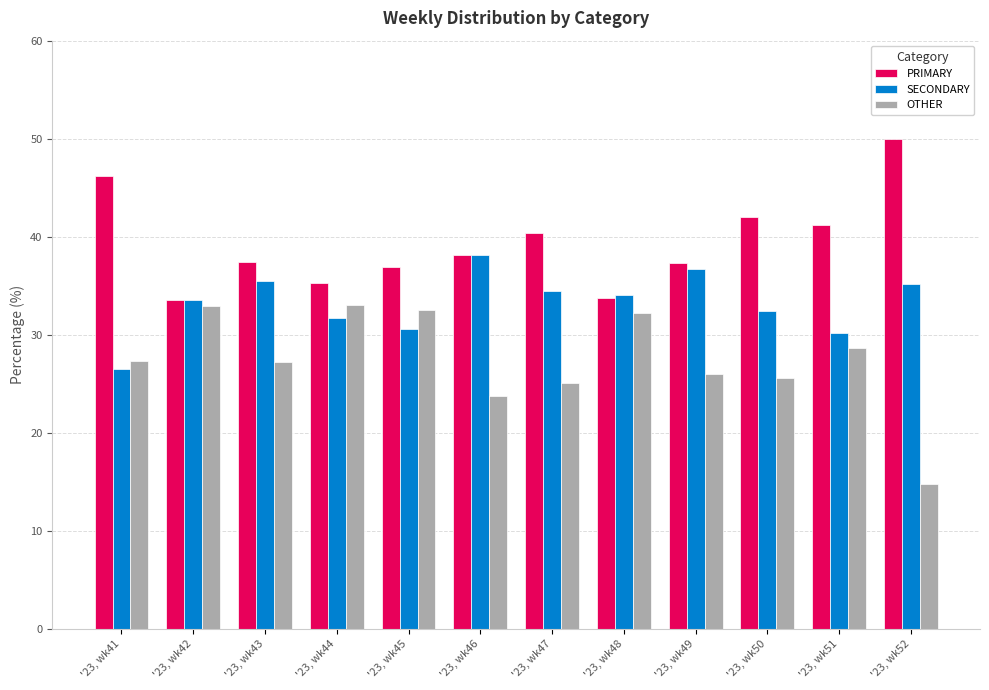

Which series has the largest total across all categories?

PRIMARY